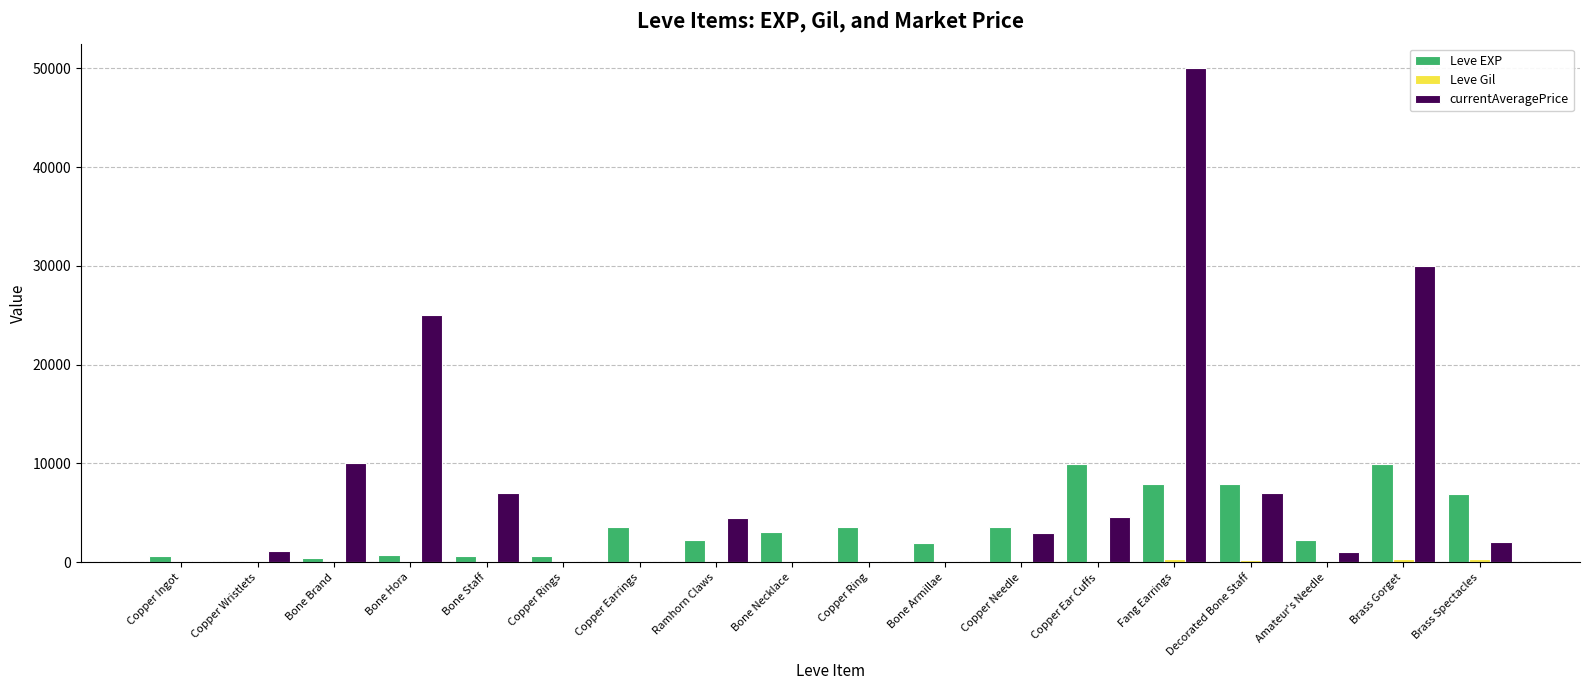

Which series has the largest total across all categories?

currentAveragePrice